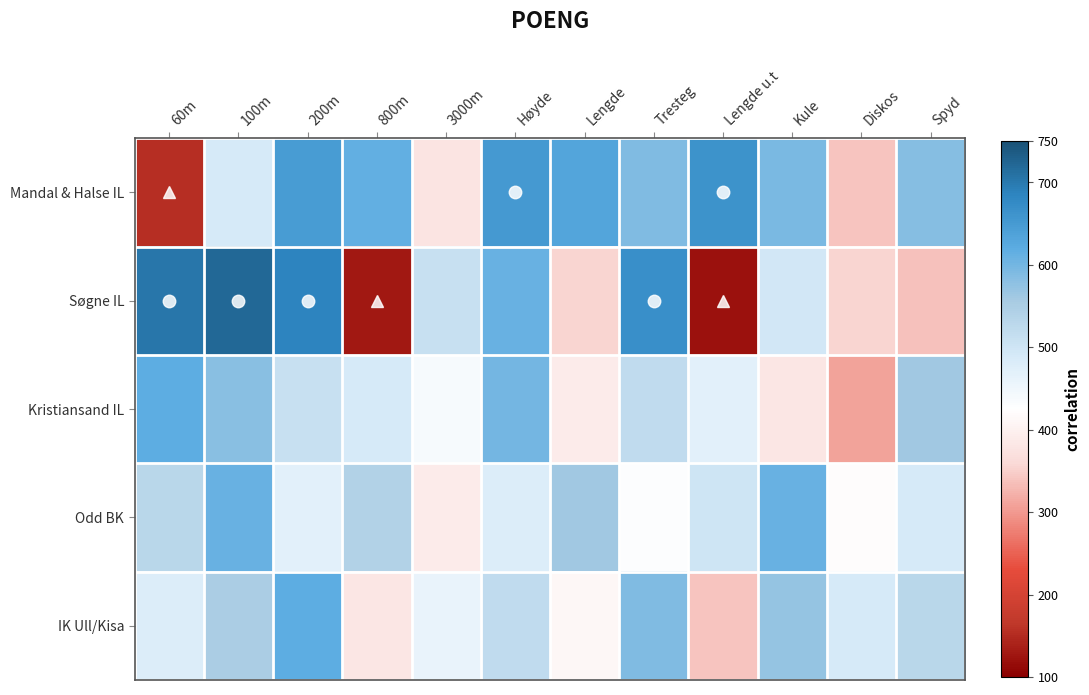

What is the greatest value displayed?

720